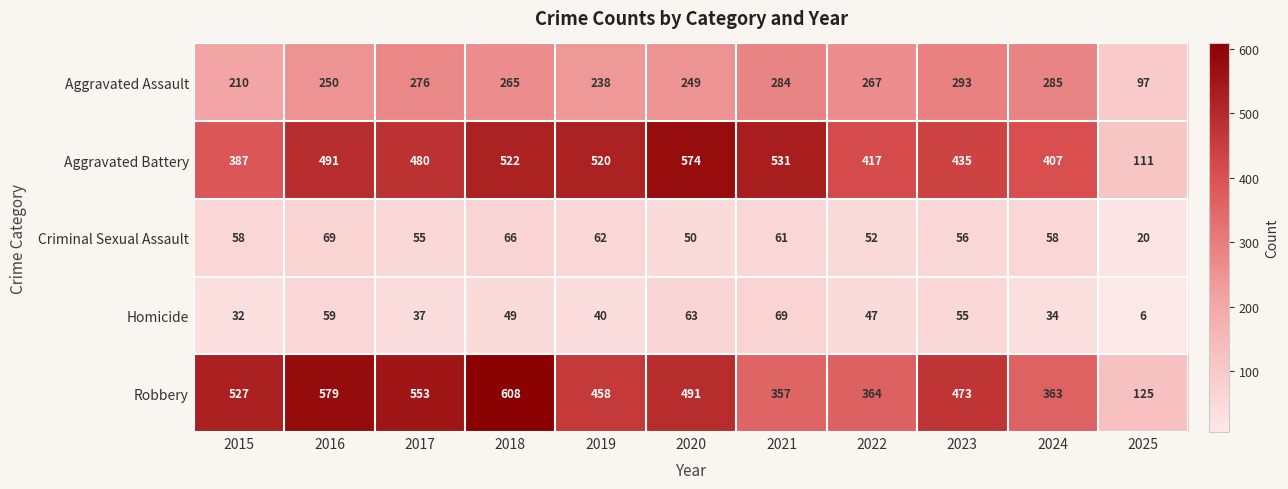

How many series are shown in this chart?

5